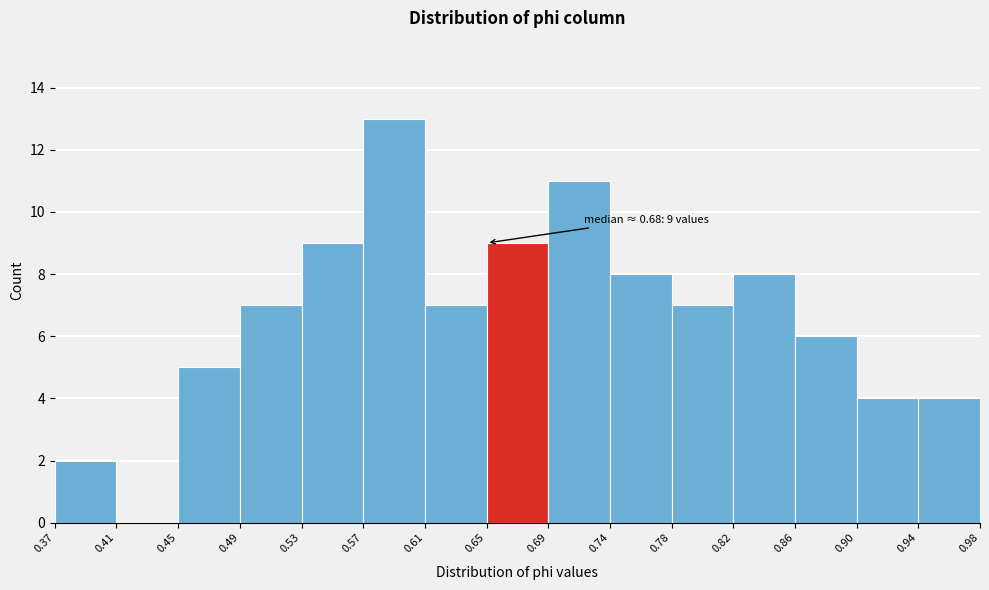

Over which range of the x-axis is the bar tallest?

0.57 to 0.61